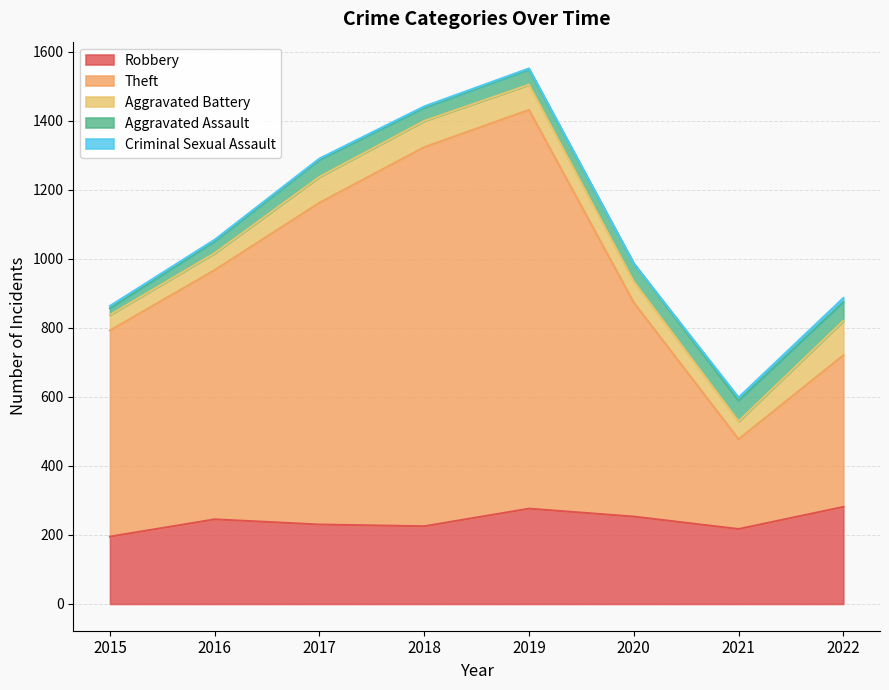

At which label does Robbery reach its minimum?

2015